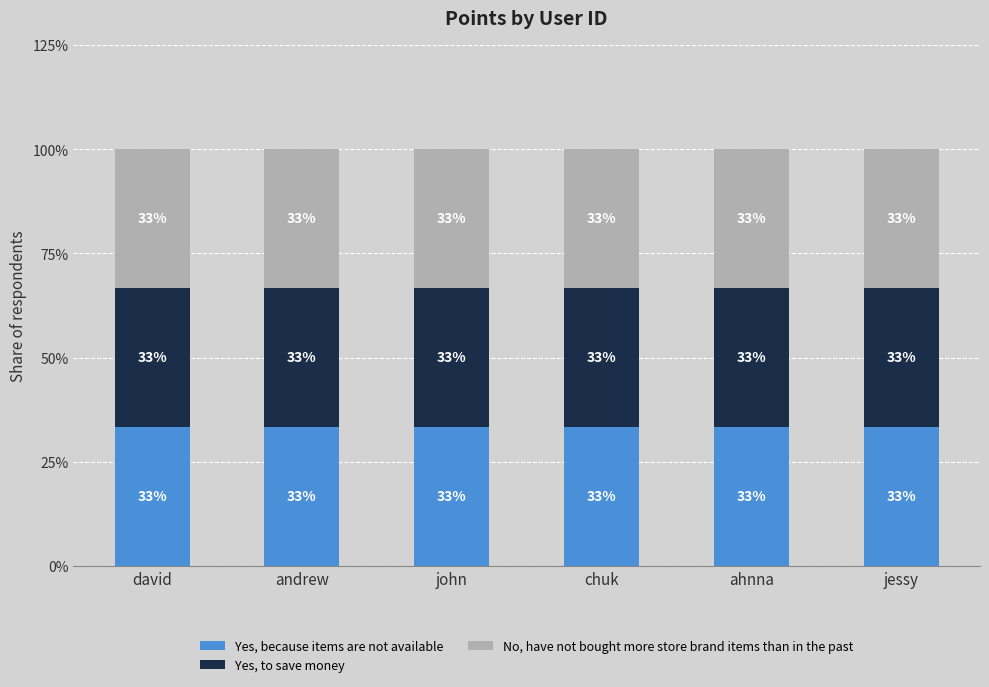

Are the bars grouped side by side (vs. stacked)?

No